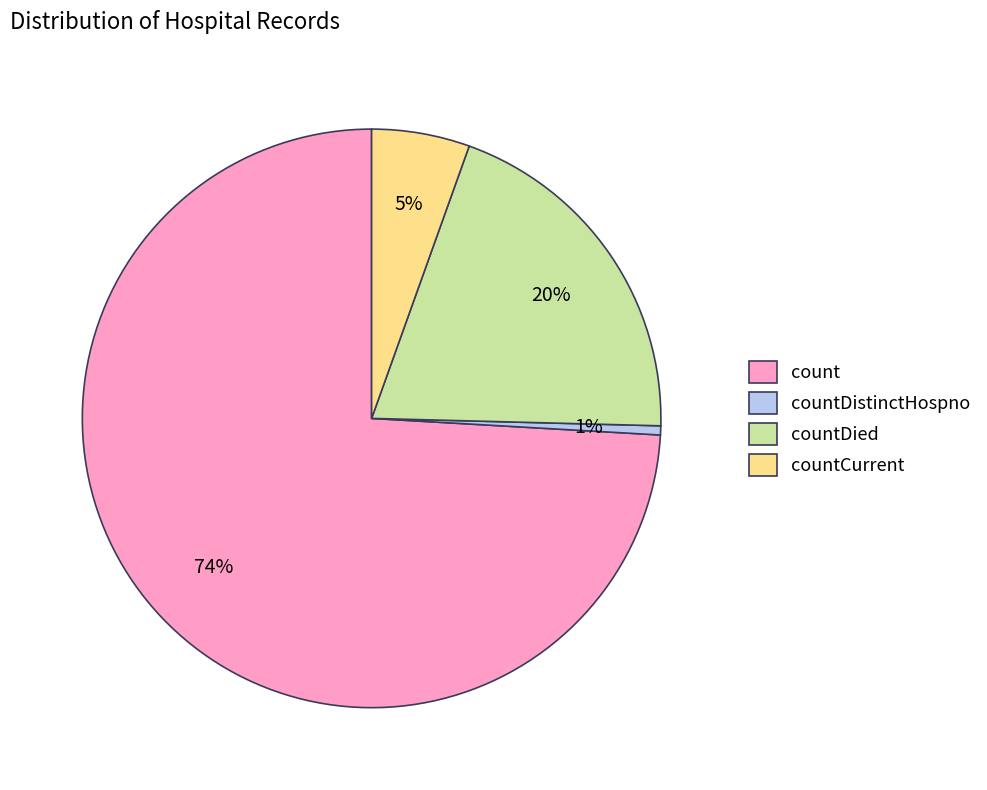

Is it true that countDied is 31% of the pie?

False